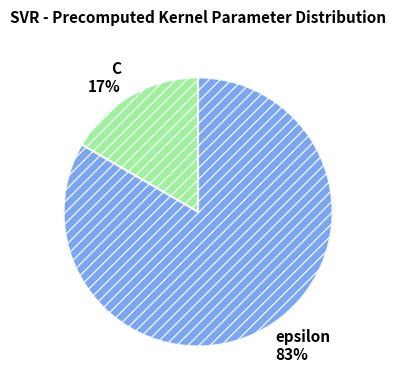

What is the ratio of the value at C to the value at epsilon?

0.2